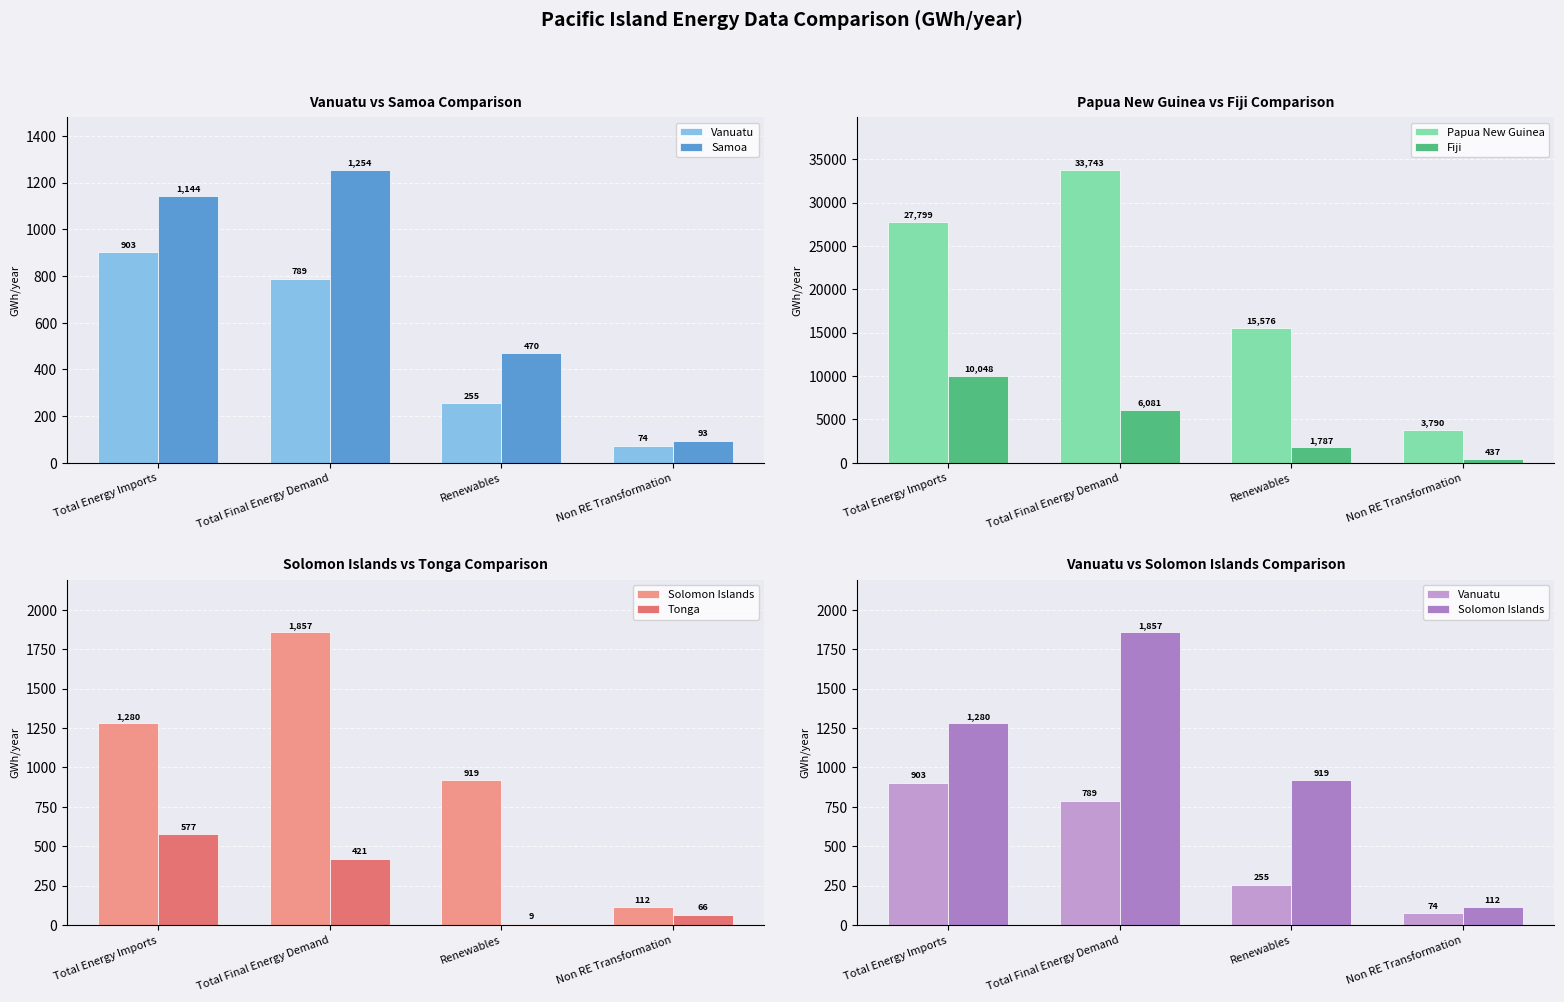

At how many categories does at least one series exceed 21635?

2